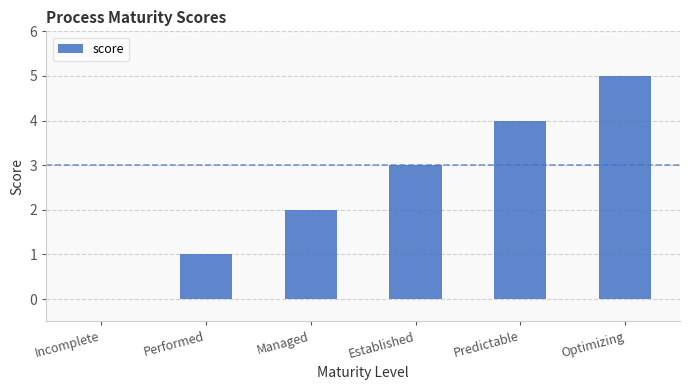

Where is the data nearest to the value 2?

Managed